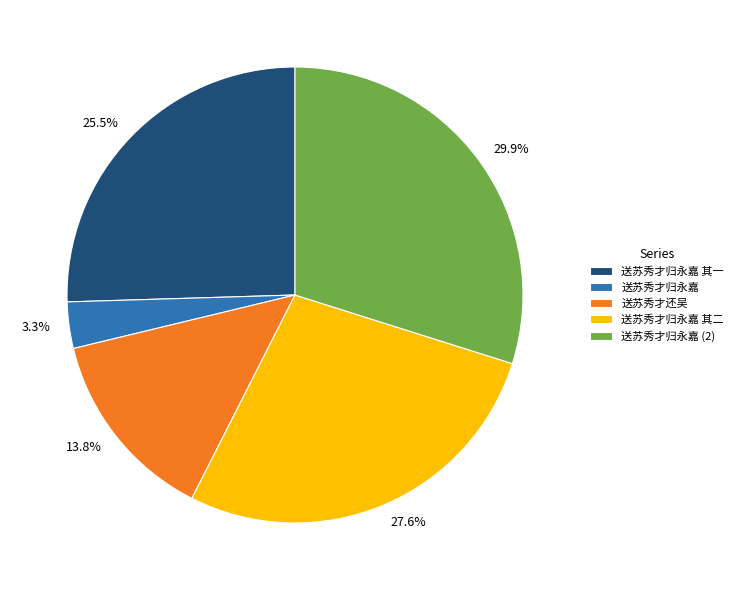

To the nearest percent, what is the difference between the 送苏秀才归永嘉 and 送苏秀才归永嘉 其二 slice percentages?

24%